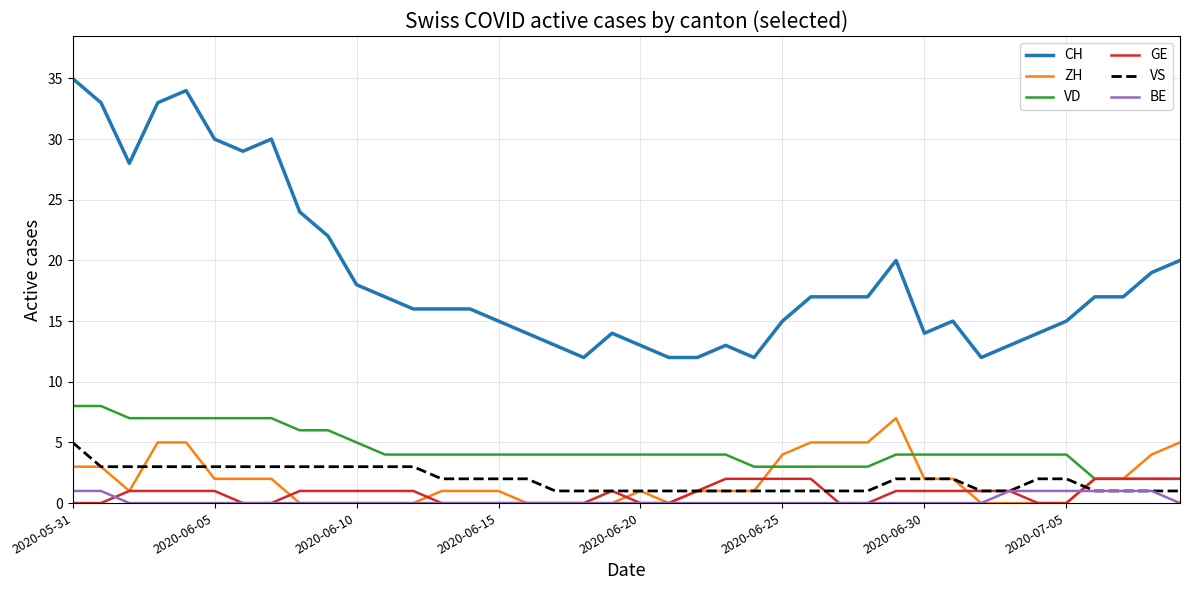

What is the difference between the maximum and minimum values in the CH series?

23